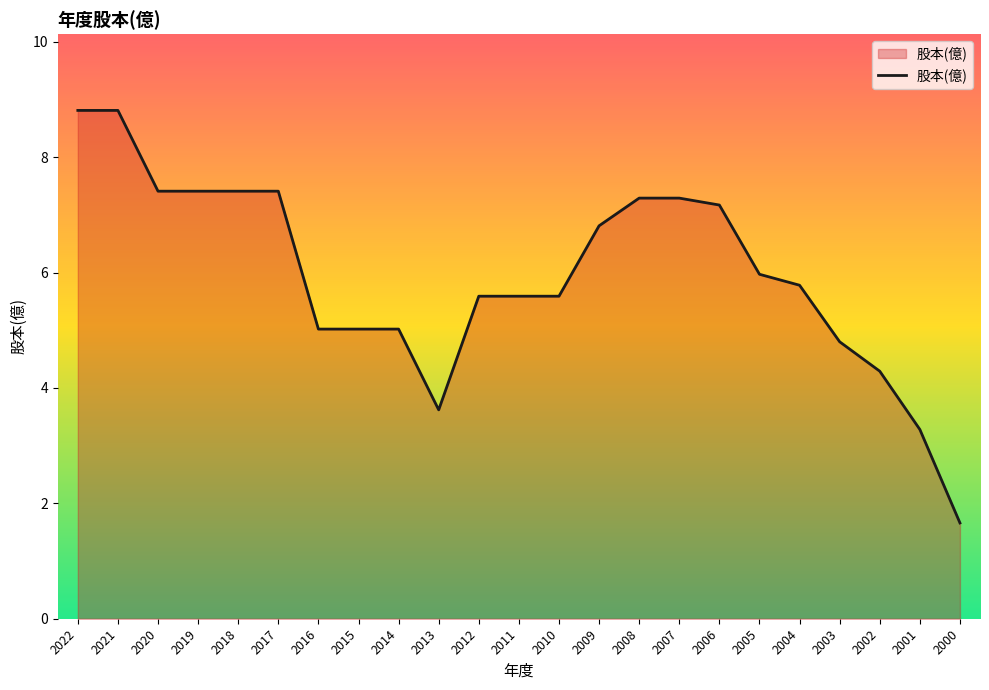

Between 2016 and 2017, which is larger?

2017